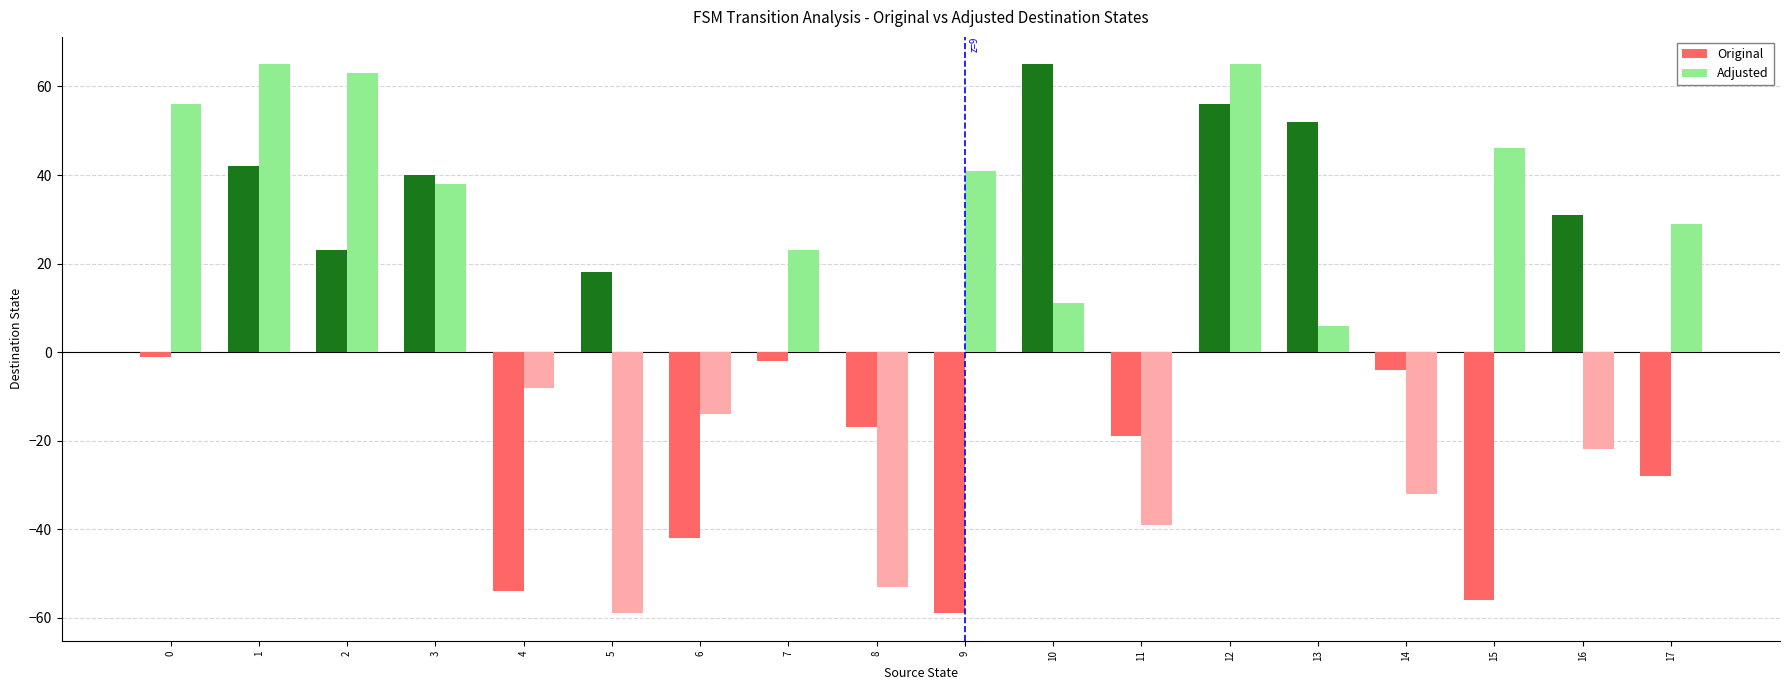

What is the highest value of the Adjusted series?

65